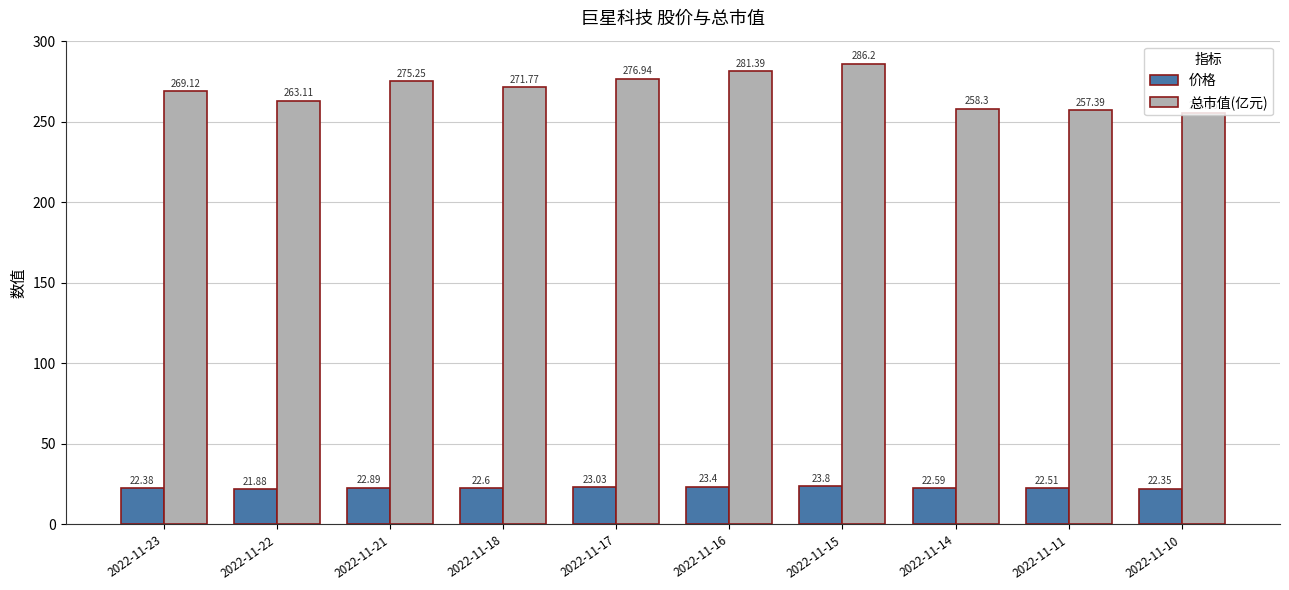

What is the sum of all 总市值(亿元) values?

2695.0